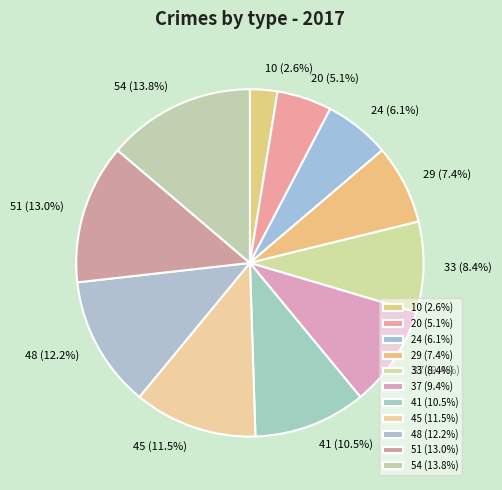

Between 20 (5.1%) and 51 (13.0%), which is larger?

51 (13.0%)